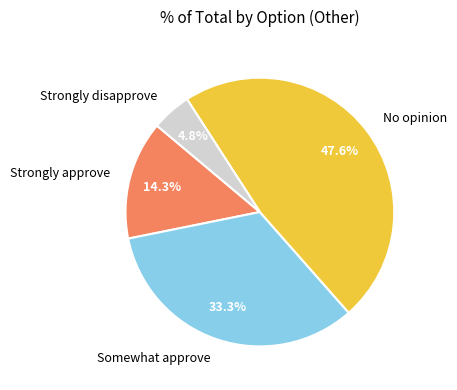

To the nearest percent, what is the difference between the No opinion and Strongly disapprove slice percentages?

43%